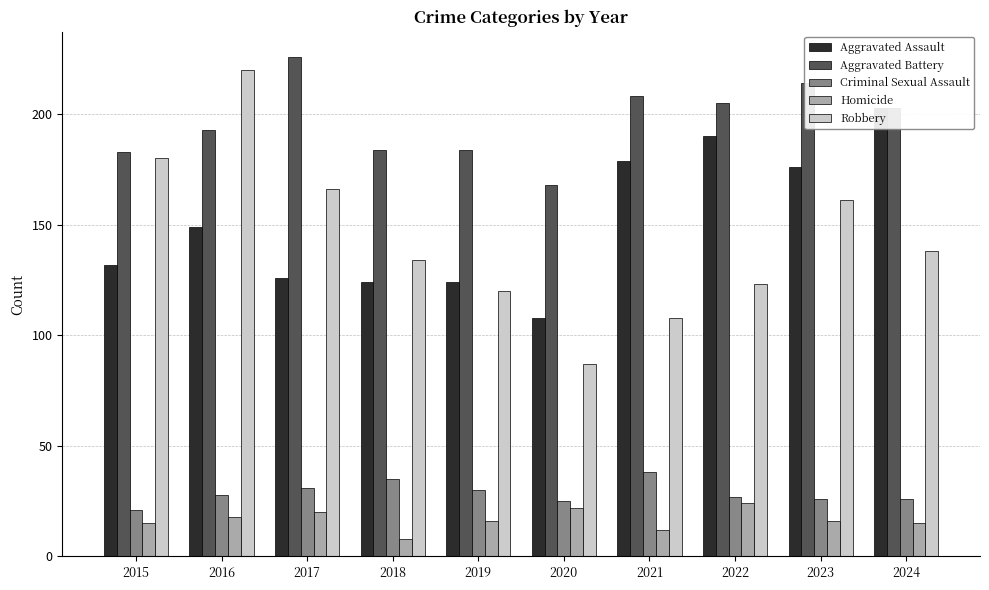

Reading right to left, list all the values displayed in this chart.

Aggravated Assault: 203	176	190	179	108	124	124	126	149	132
Aggravated Battery: 203	214	205	208	168	184	184	226	193	183
Criminal Sexual Assault: 26	26	27	38	25	30	35	31	28	21
Homicide: 15	16	24	12	22	16	8	20	18	15
Robbery: 138	161	123	108	87	120	134	166	220	180